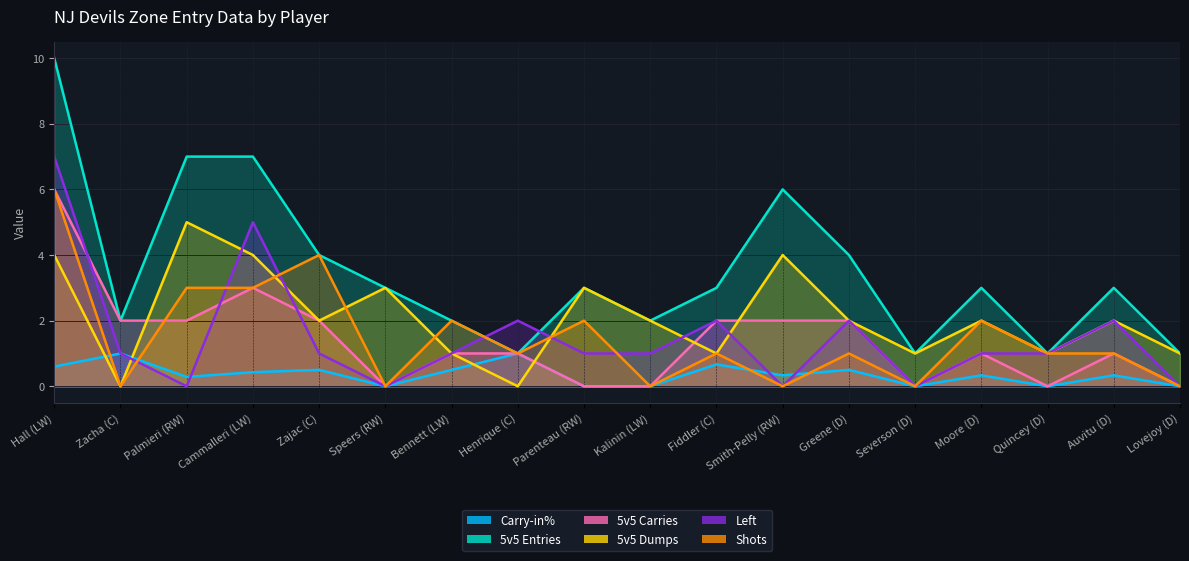

Reading left to right, transcribe all the data shown in this chart.

Carry-in%: Hall (LW)=0.6	Zacha (C)=1.0	Palmieri (RW)=0.3	Cammalleri (LW)=0.4	Zajac (C)=0.5	Speers (RW)=0.0	Bennett (LW)=0.5	Henrique (C)=1.0	Parenteau (RW)=0.0	Kalinin (LW)=0.0	Fiddler (C)=0.7	Smith-Pelly (RW)=0.3	Greene (D)=0.5	Severson (D)=0.0	Moore (D)=0.3	Quincey (D)=0.0	Auvitu (D)=0.3	Lovejoy (D)=0.0
5v5 Entries: Hall (LW)=10.0	Zacha (C)=2.0	Palmieri (RW)=7.0	Cammalleri (LW)=7.0	Zajac (C)=4.0	Speers (RW)=3.0	Bennett (LW)=2.0	Henrique (C)=1.0	Parenteau (RW)=3.0	Kalinin (LW)=2.0	Fiddler (C)=3.0	Smith-Pelly (RW)=6.0	Greene (D)=4.0	Severson (D)=1.0	Moore (D)=3.0	Quincey (D)=1.0	Auvitu (D)=3.0	Lovejoy (D)=1.0
5v5 Carries: Hall (LW)=6.0	Zacha (C)=2.0	Palmieri (RW)=2.0	Cammalleri (LW)=3.0	Zajac (C)=2.0	Speers (RW)=0.0	Bennett (LW)=1.0	Henrique (C)=1.0	Parenteau (RW)=0.0	Kalinin (LW)=0.0	Fiddler (C)=2.0	Smith-Pelly (RW)=2.0	Greene (D)=2.0	Severson (D)=0.0	Moore (D)=1.0	Quincey (D)=0.0	Auvitu (D)=1.0	Lovejoy (D)=0.0
5v5 Dumps: Hall (LW)=4.0	Zacha (C)=0.0	Palmieri (RW)=5.0	Cammalleri (LW)=4.0	Zajac (C)=2.0	Speers (RW)=3.0	Bennett (LW)=1.0	Henrique (C)=0.0	Parenteau (RW)=3.0	Kalinin (LW)=2.0	Fiddler (C)=1.0	Smith-Pelly (RW)=4.0	Greene (D)=2.0	Severson (D)=1.0	Moore (D)=2.0	Quincey (D)=1.0	Auvitu (D)=2.0	Lovejoy (D)=1.0
Left: Hall (LW)=7.0	Zacha (C)=1.0	Palmieri (RW)=0.0	Cammalleri (LW)=5.0	Zajac (C)=1.0	Speers (RW)=0.0	Bennett (LW)=1.0	Henrique (C)=2.0	Parenteau (RW)=1.0	Kalinin (LW)=1.0	Fiddler (C)=2.0	Smith-Pelly (RW)=0.0	Greene (D)=2.0	Severson (D)=0.0	Moore (D)=1.0	Quincey (D)=1.0	Auvitu (D)=2.0	Lovejoy (D)=0.0
Shots: Hall (LW)=6.0	Zacha (C)=0.0	Palmieri (RW)=3.0	Cammalleri (LW)=3.0	Zajac (C)=4.0	Speers (RW)=0.0	Bennett (LW)=2.0	Henrique (C)=1.0	Parenteau (RW)=2.0	Kalinin (LW)=0.0	Fiddler (C)=1.0	Smith-Pelly (RW)=0.0	Greene (D)=1.0	Severson (D)=0.0	Moore (D)=2.0	Quincey (D)=1.0	Auvitu (D)=1.0	Lovejoy (D)=0.0